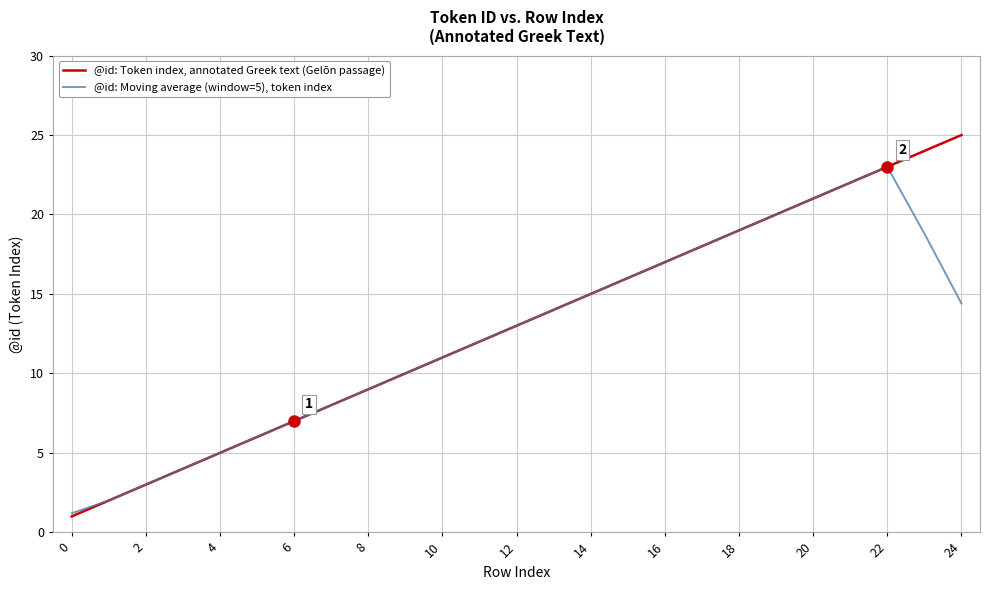

Which series has the widest spread of values?

@id: Token index, annotated Greek text (Gelōn passage)